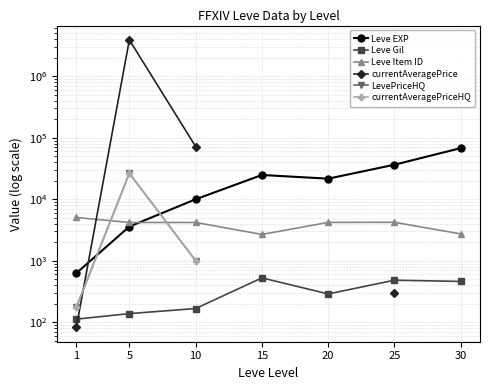

Which series has the largest total across all categories?

Leve EXP